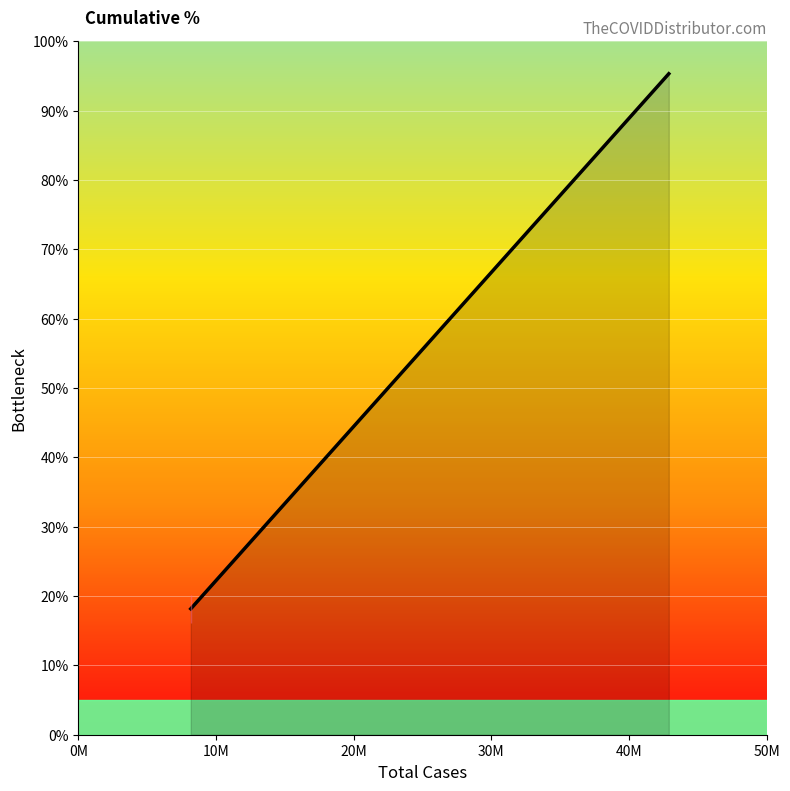

What is the difference between the maximum and minimum values?

77.2